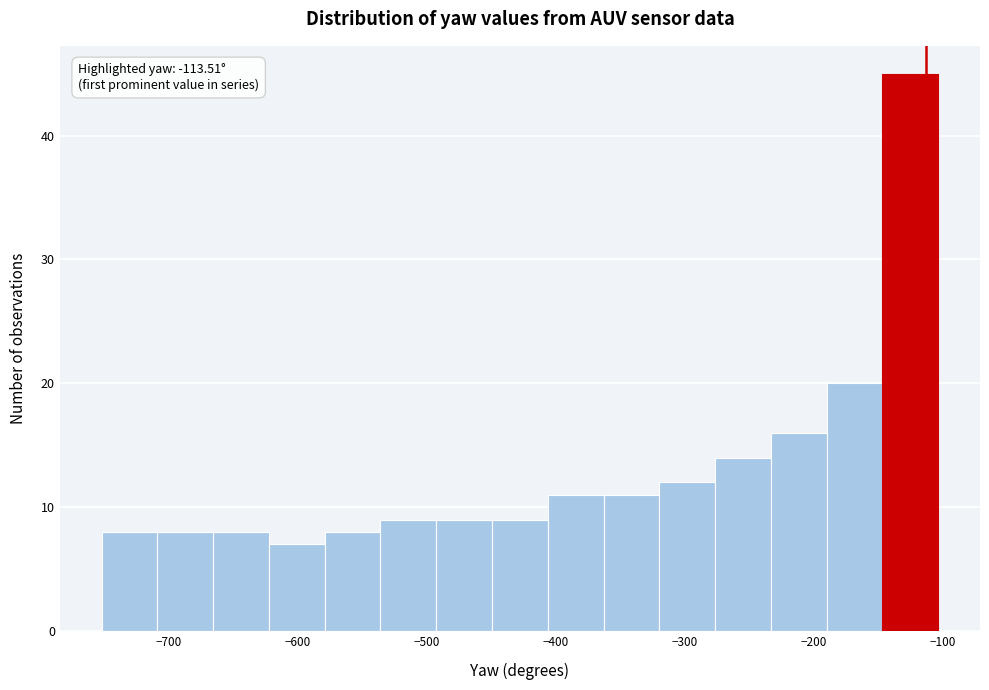

Over which range of the x-axis is the bar tallest?

-150 to -100